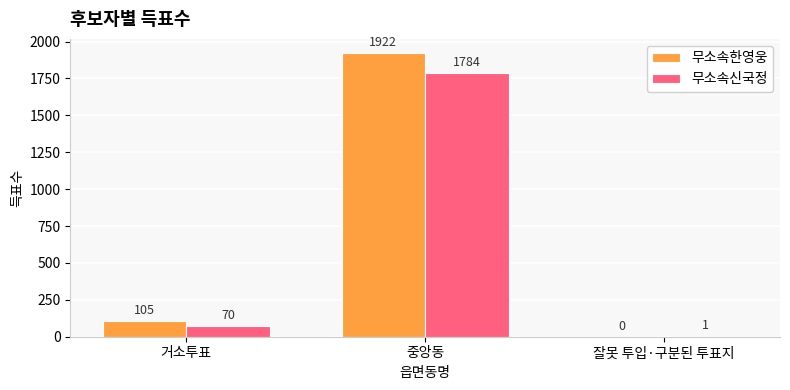

What is the greatest value displayed?

1922